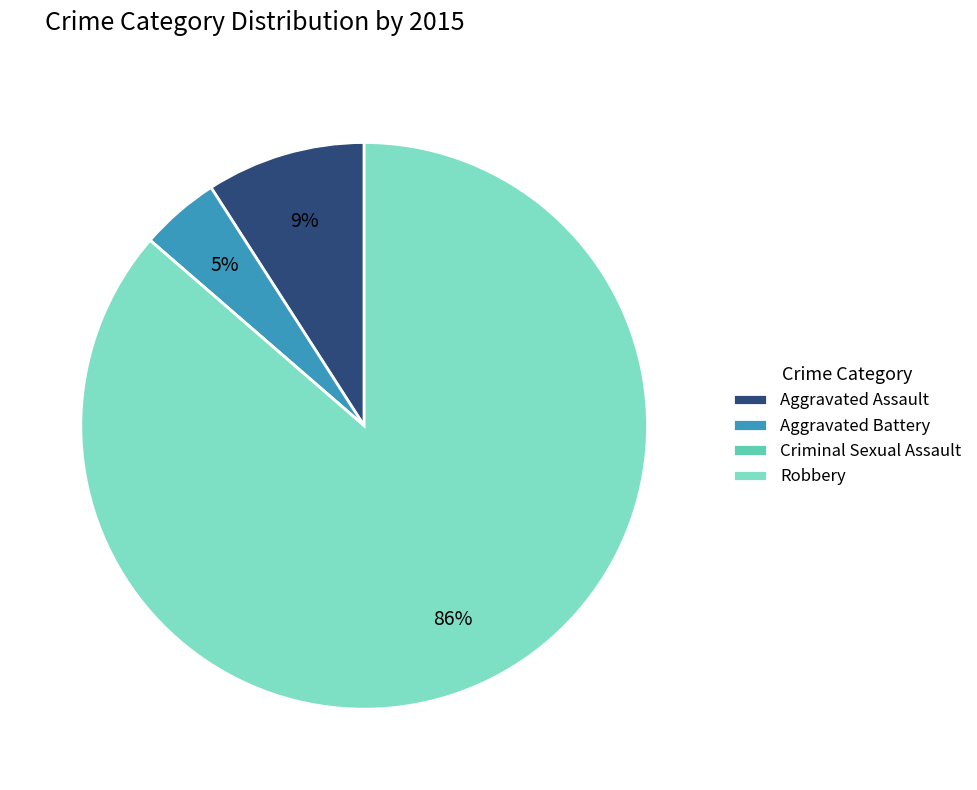

Combined, do Aggravated Battery and Aggravated Assault account for over 50%?

No